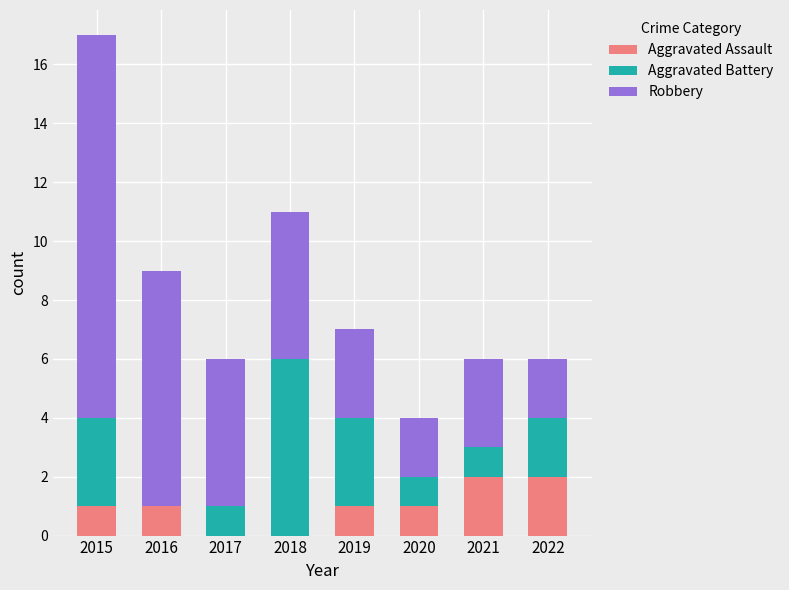

The Aggravated Assault series shows -1 at 2018. True or false?

False